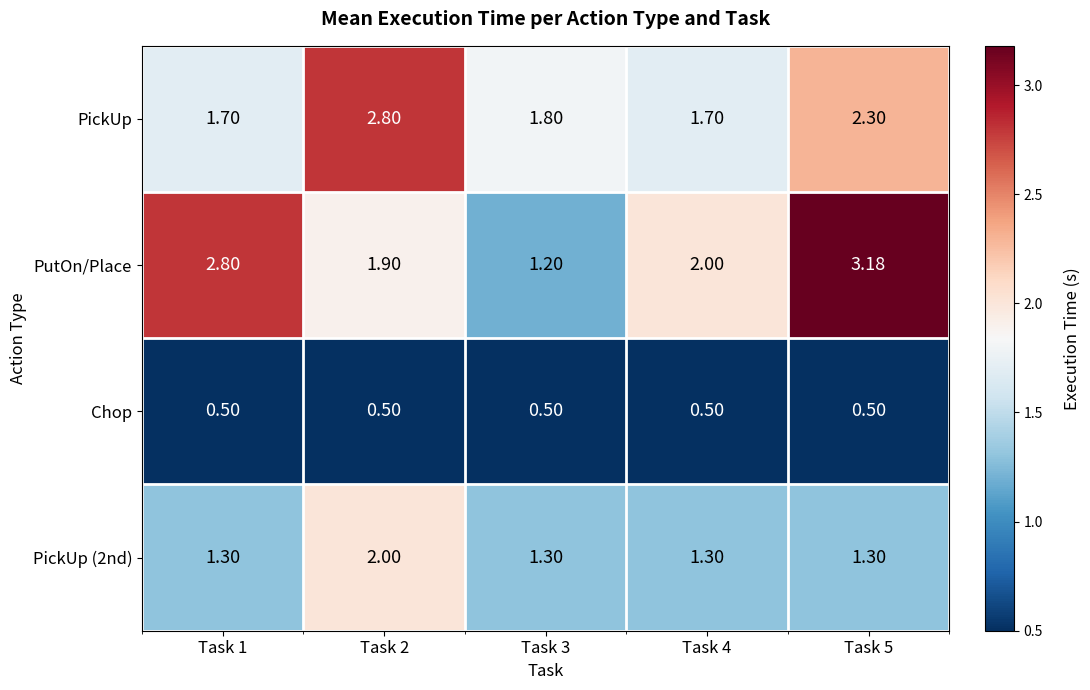

Between Task 2 and Task 5, which series saw the biggest shift?

PutOn/Place